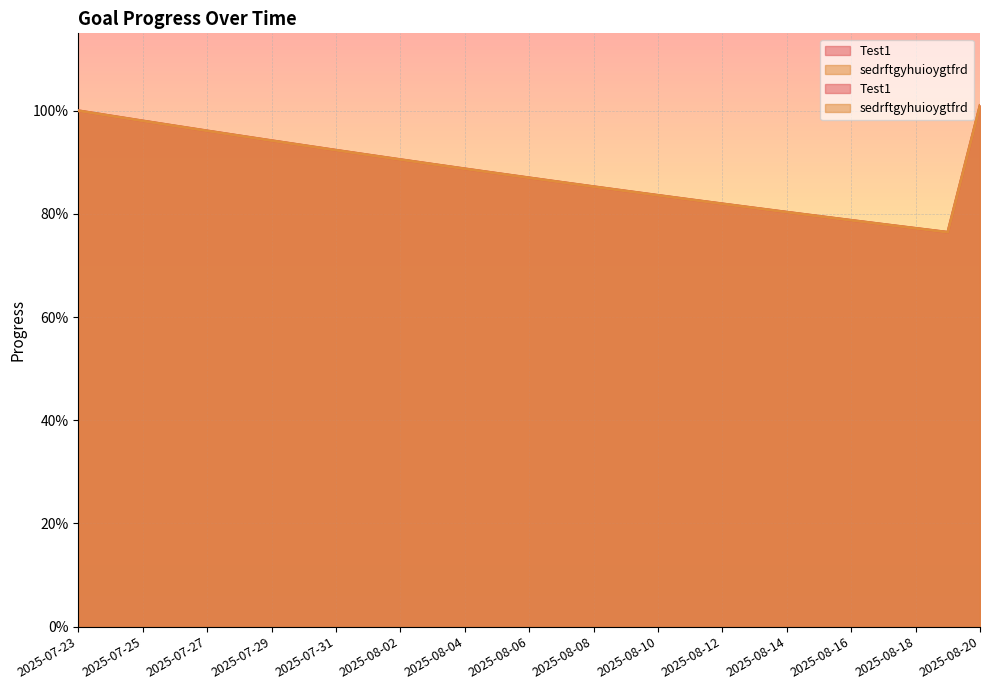

True or false: sedrftgyhuioygtfrd and Test1 intersect in this chart.

False